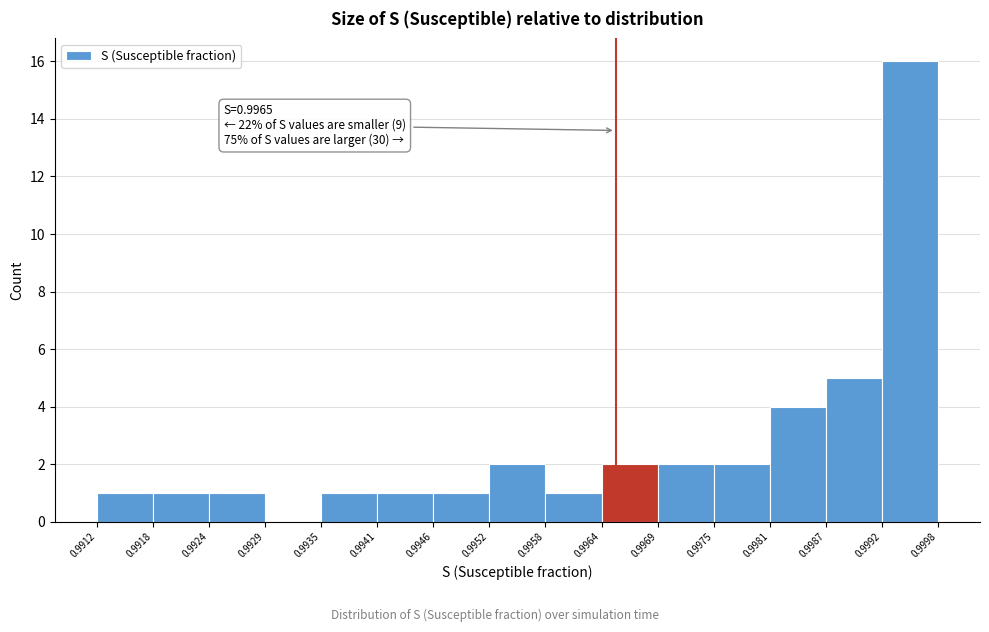

Which range on the x-axis has the tallest bar?

0.9992 to 0.9998